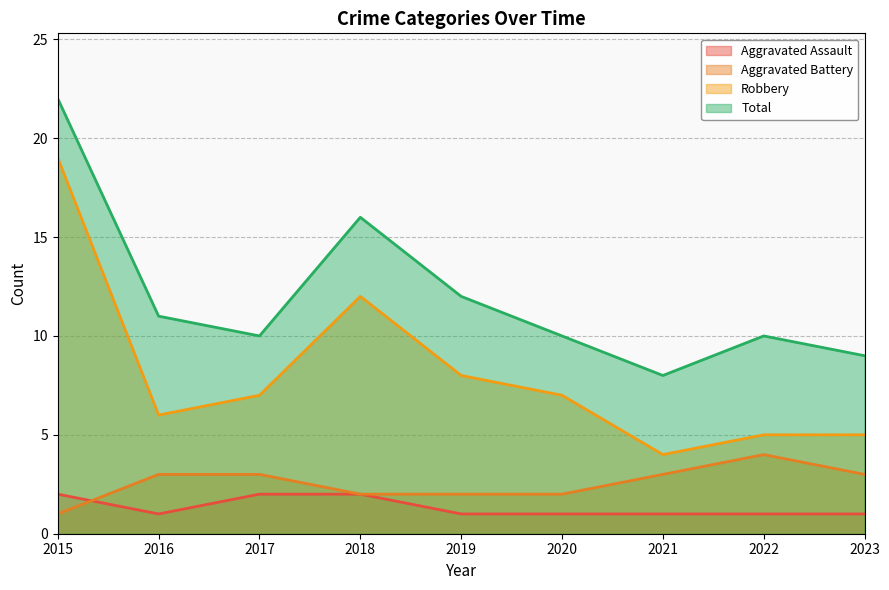

At which category is the sum across all series the highest?

2015